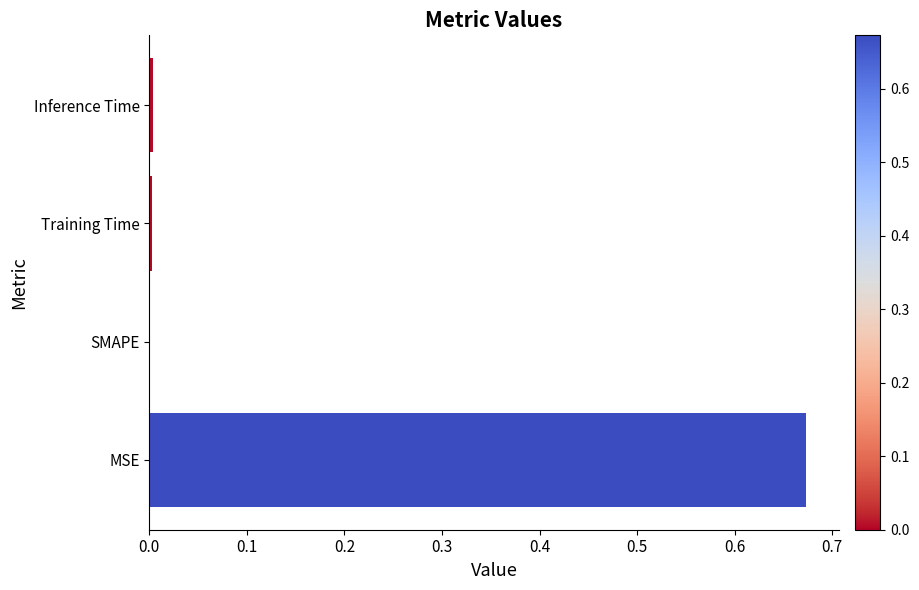

Is it true that the value at Inference Time is 0.0?

True